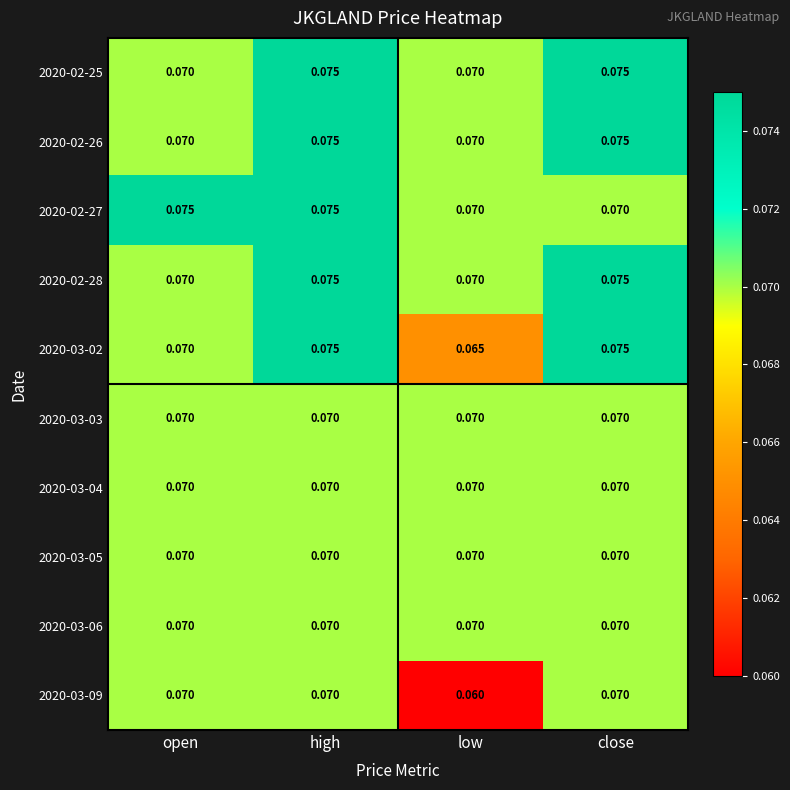

Rank the categories by 2020-03-03 value from lowest to highest.

open, high, low, close